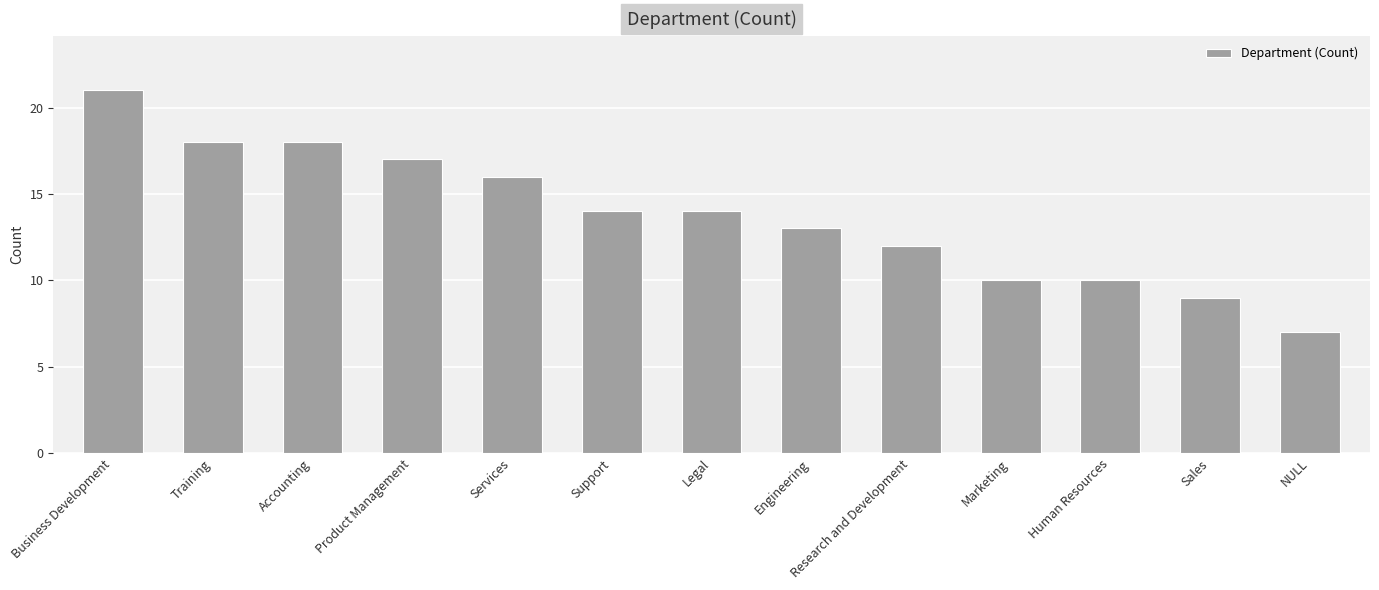

What is the label of the 9th bar from the left?

Research and Development